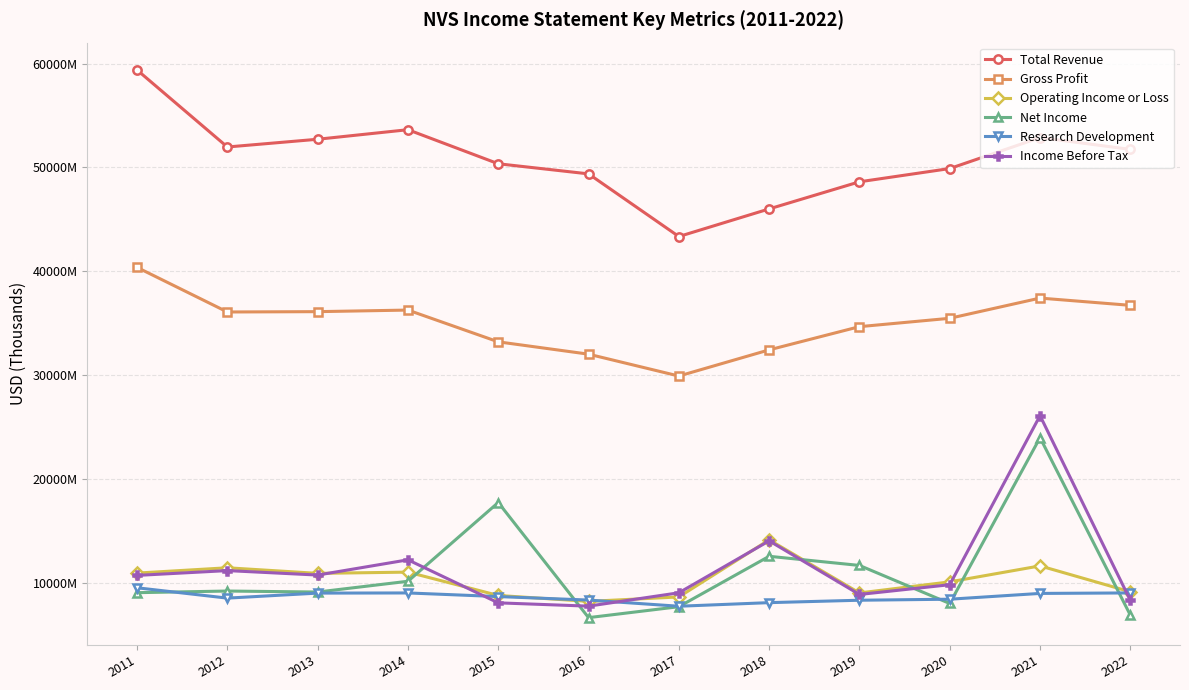

What is the total value across all series at 2014?

132580000